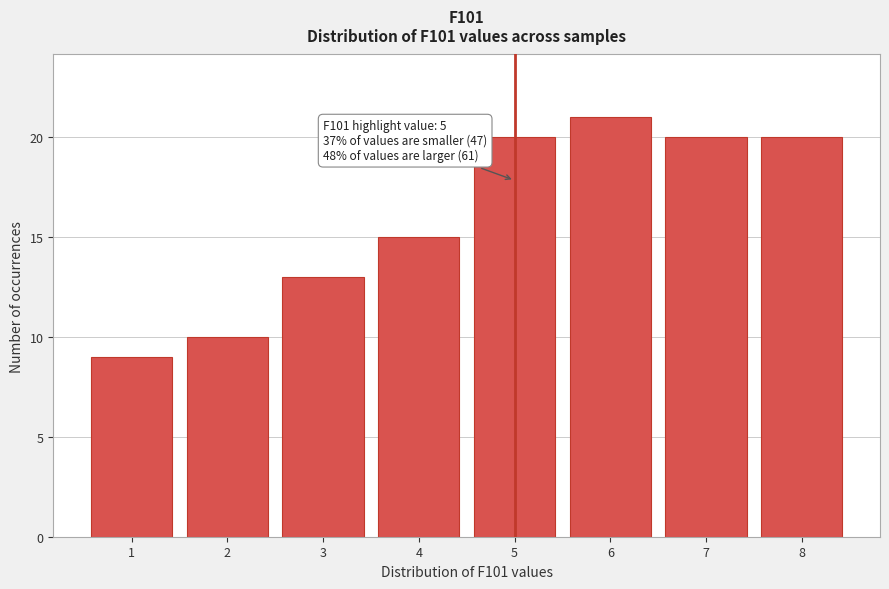

Which range on the x-axis has the tallest bar?

5.5 to 6.5